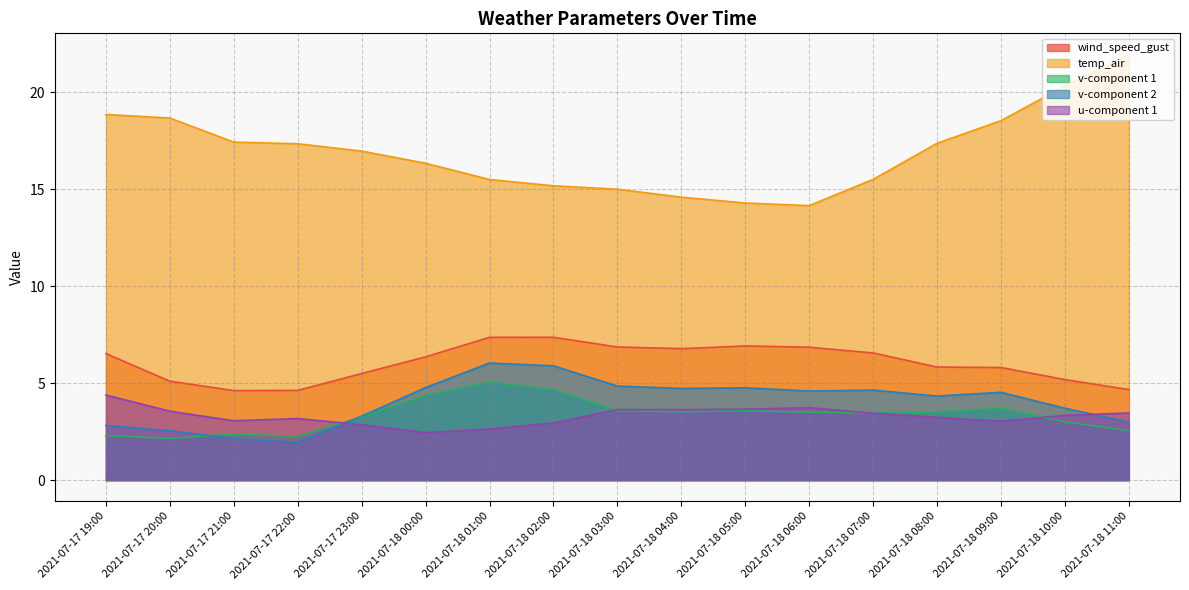

What is the label of the 15th point from the left?

2021-07-18 09:00